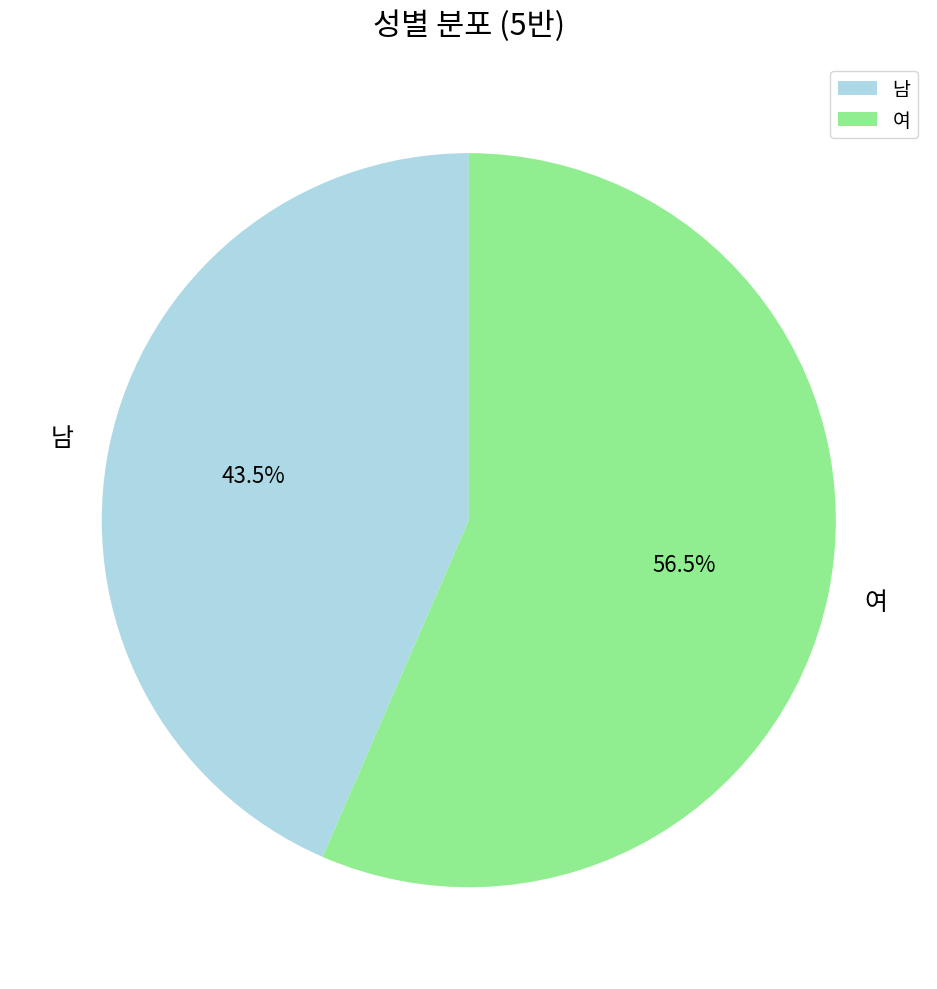

What is the largest slice in the pie chart?

여